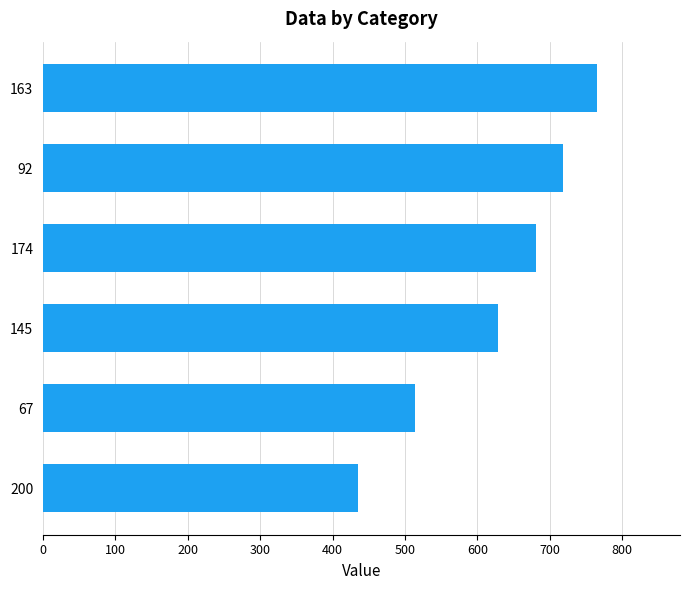

The chart shows a value of 255 at 163. True or false?

False